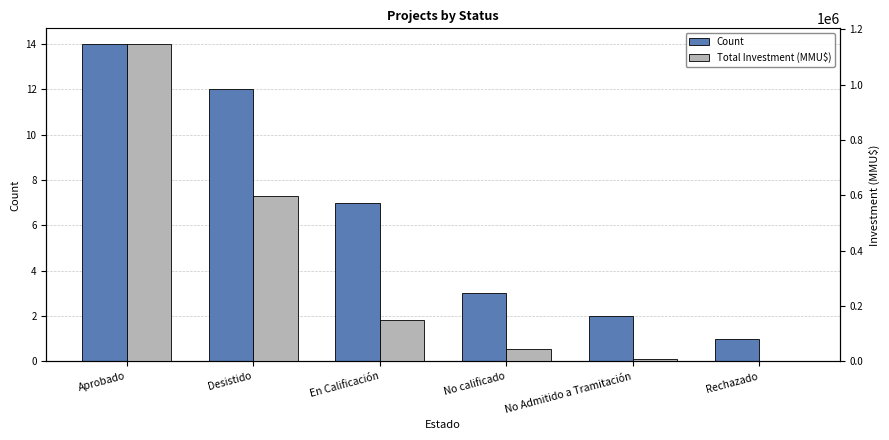

Reading left to right, what are all the values shown in this chart?

Count: Aprobado=14	Desistido=12	En Calificación=7	No calificado=3	No Admitido a Tramitación=2	Rechazado=1
Total Investment (MMU$): Aprobado=1146572	Desistido=598780	En Calificación=149500	No calificado=46000	No Admitido a Tramitación=9000	Rechazado=280